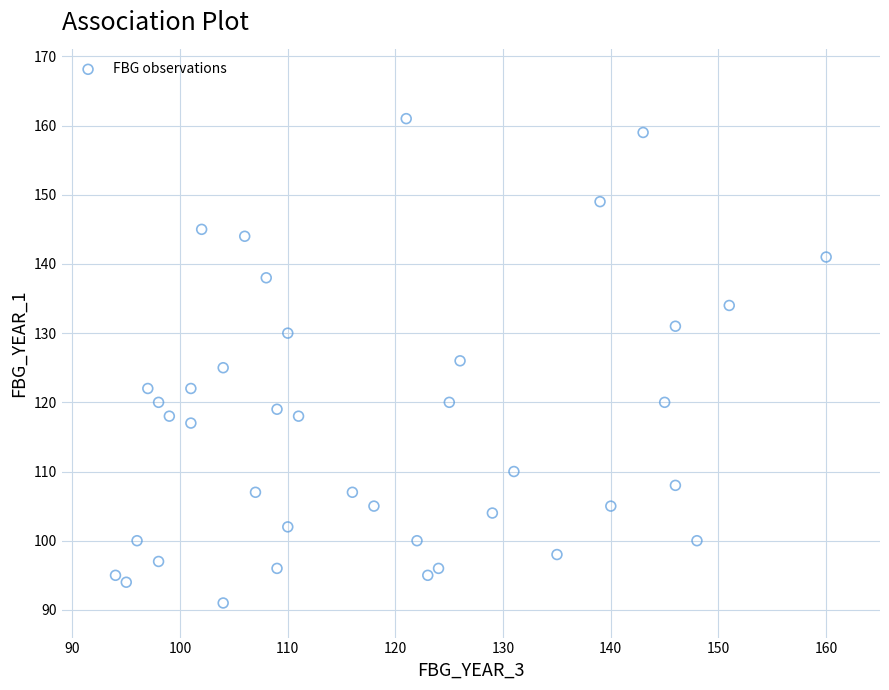

What is the range of X values (max minus min)?

66